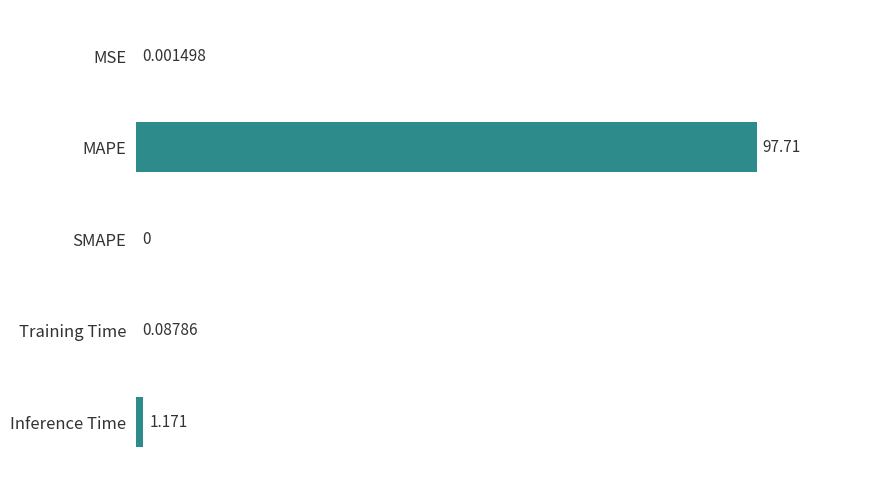

Which has a higher value, Inference Time or MSE?

Inference Time